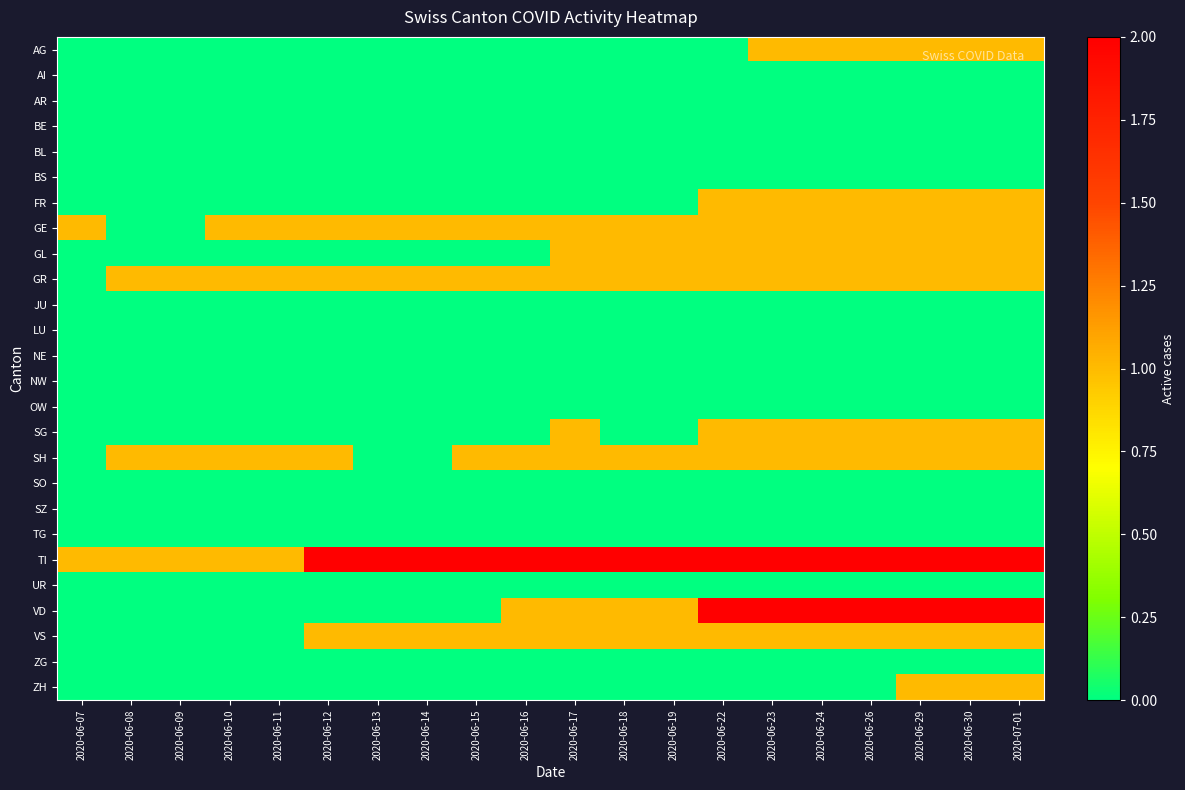

Which series has the widest spread of values?

VD